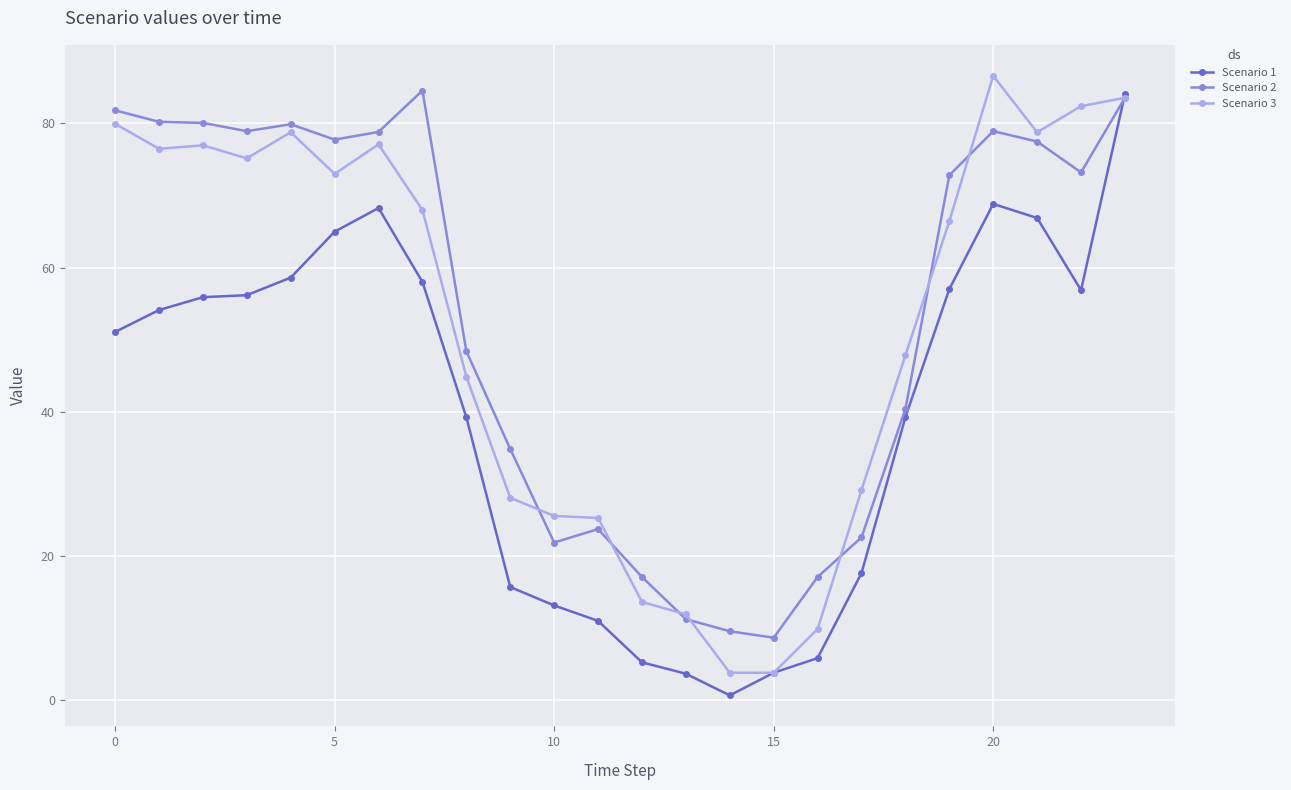

What is the value of the Scenario 2 point at the 21st from the left?

78.9